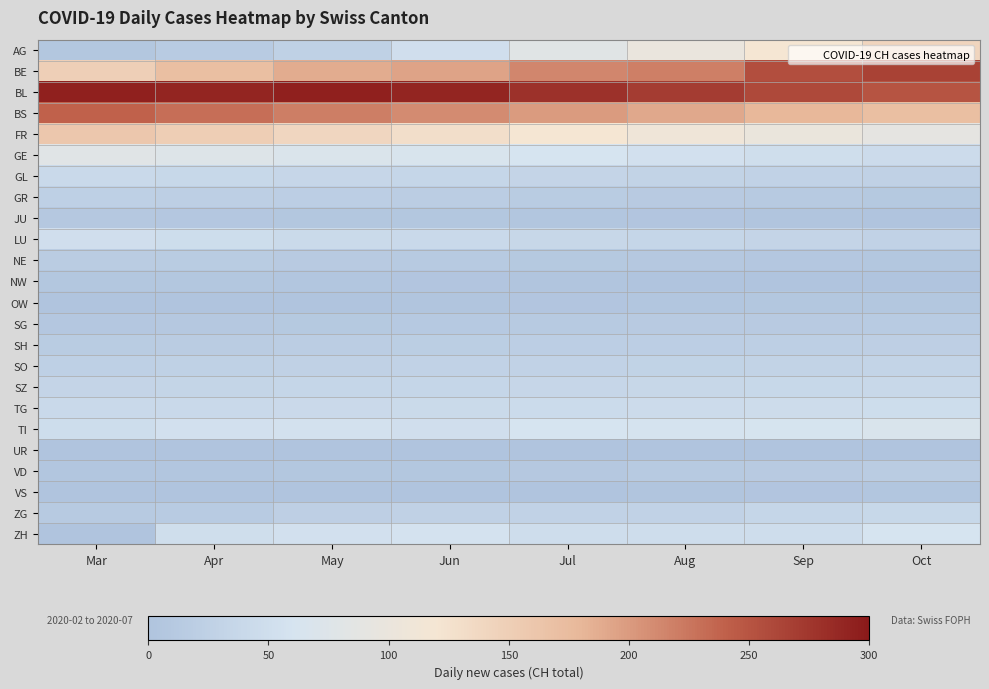

Between May and Sep, which is larger?

Sep